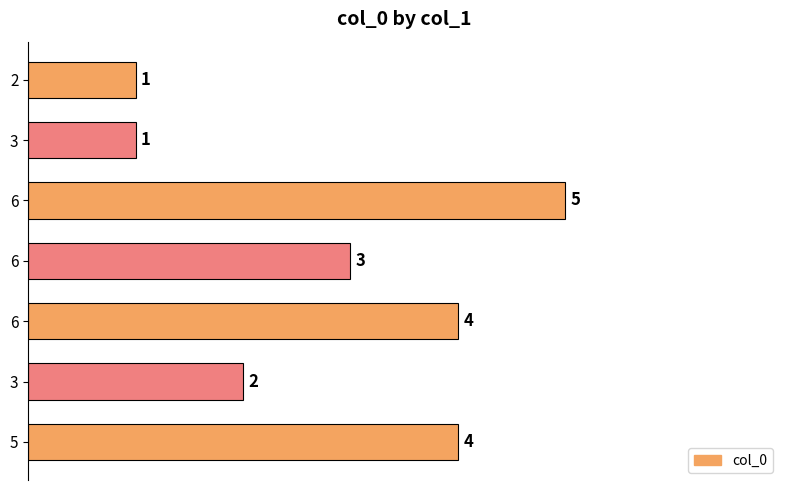

Does the chart contain any negative values?

No